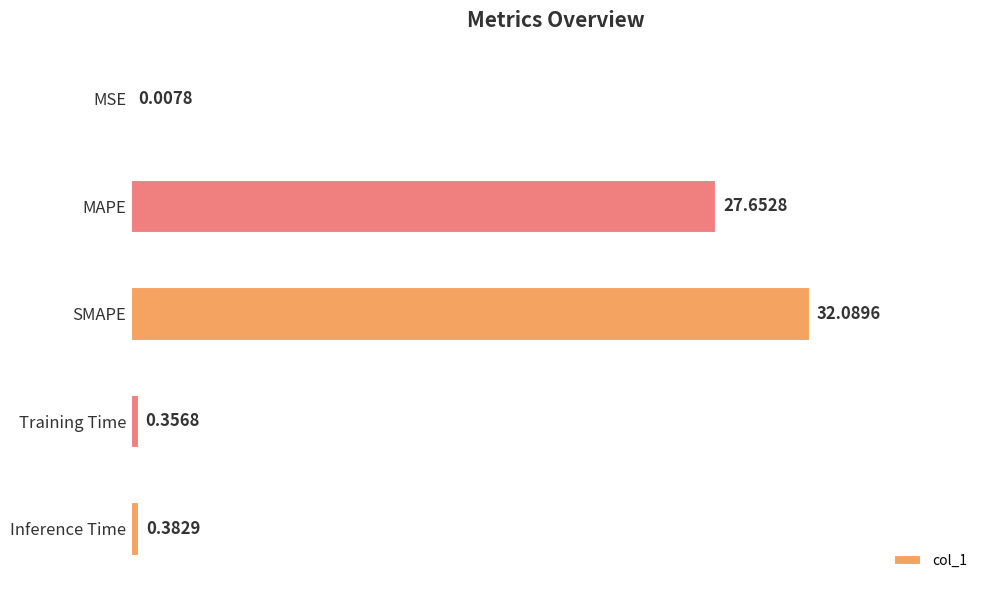

Between Inference Time and MSE, which is larger?

Inference Time